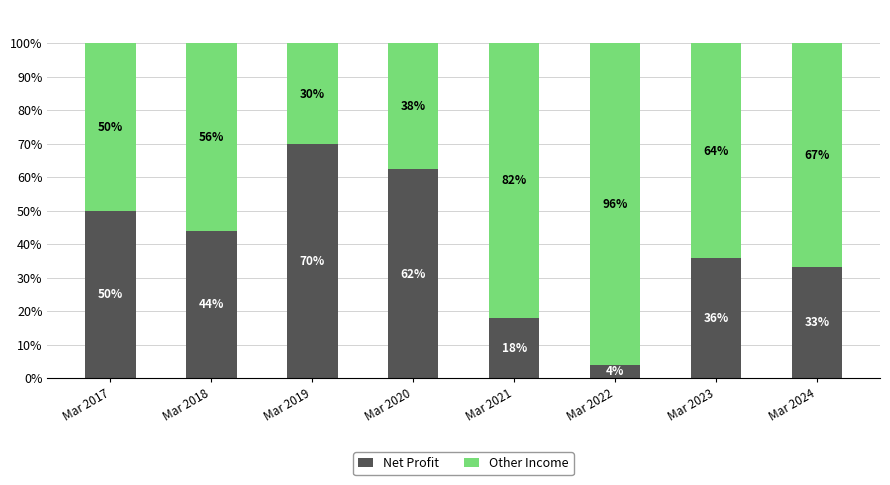

Is it true that Net Profit equals 30.7 at Mar 2017?

False